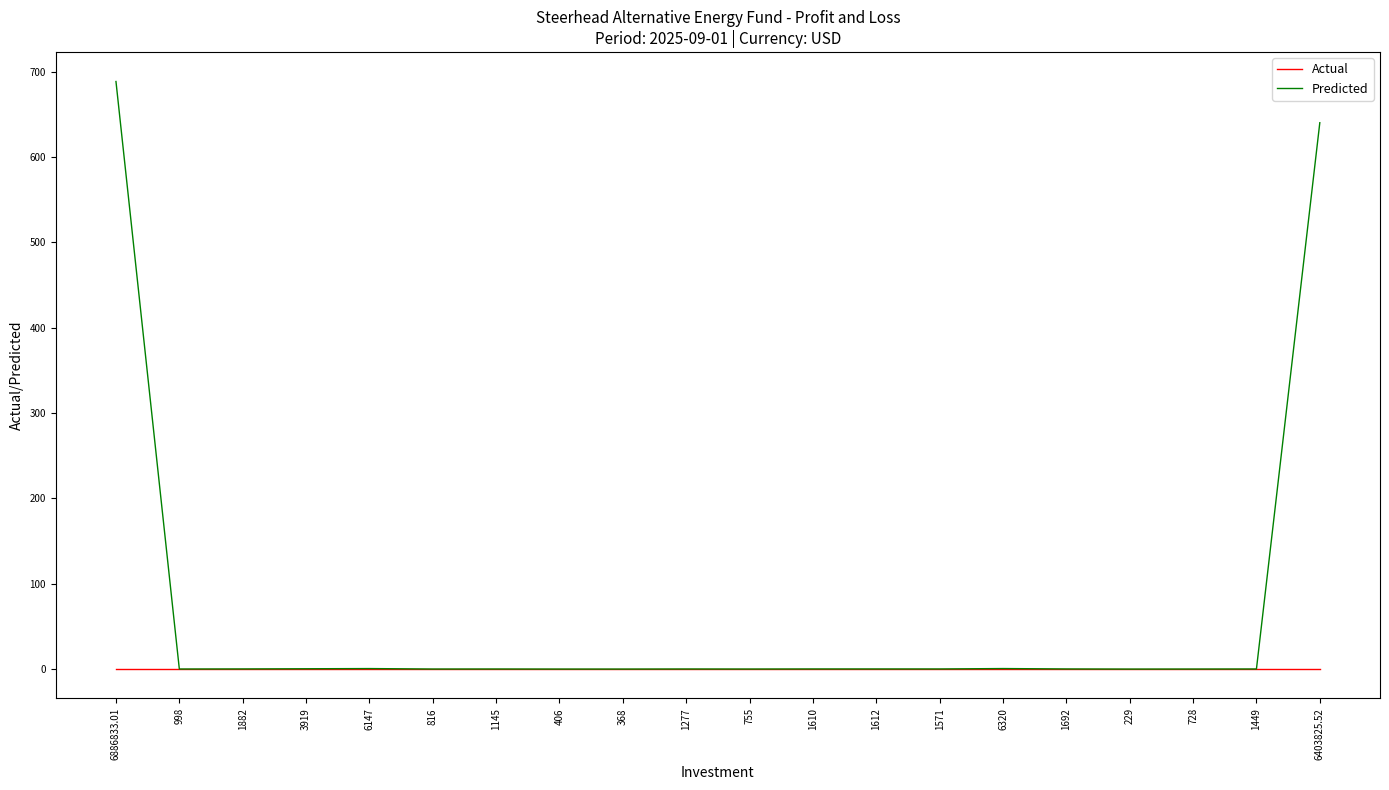

Is it true that Predicted equals 0.2 at 1571?

True